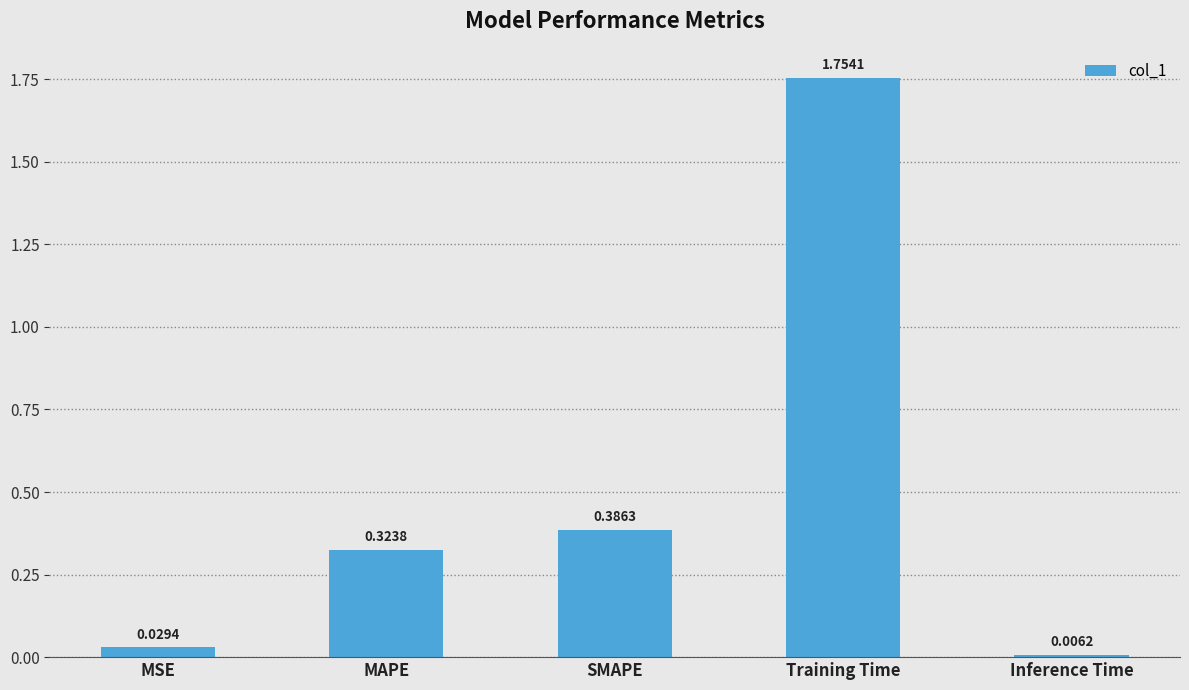

What is the average value?

0.5